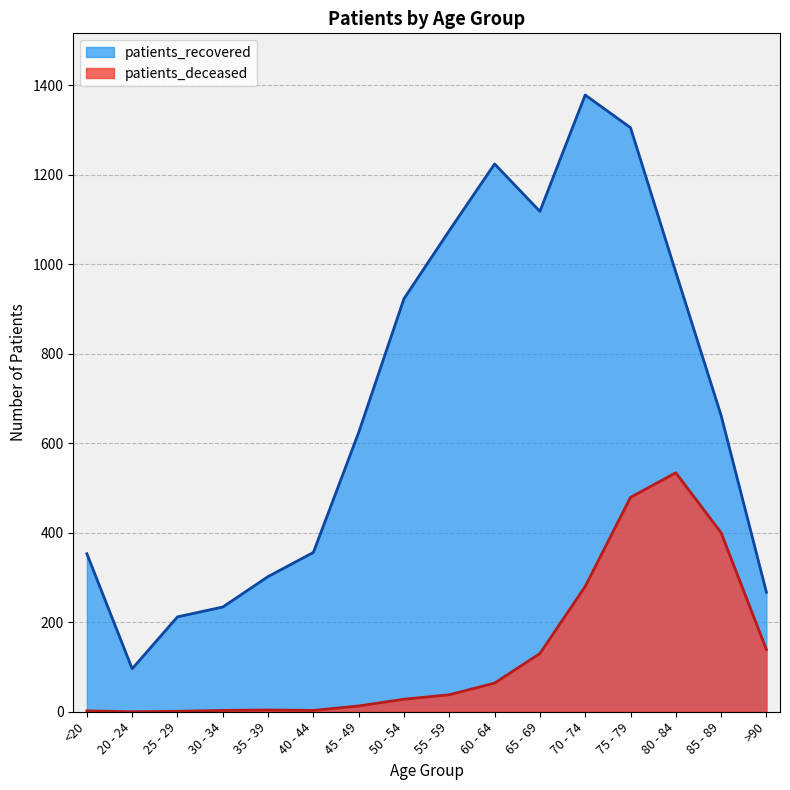

What are all the series names shown in the legend?

patients_recovered, patients_deceased